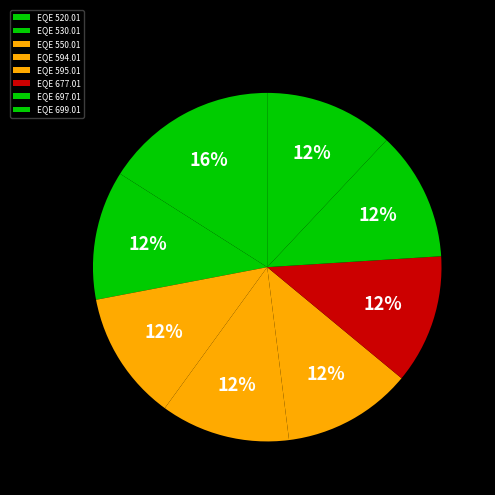

How many segments does this pie chart have?

8